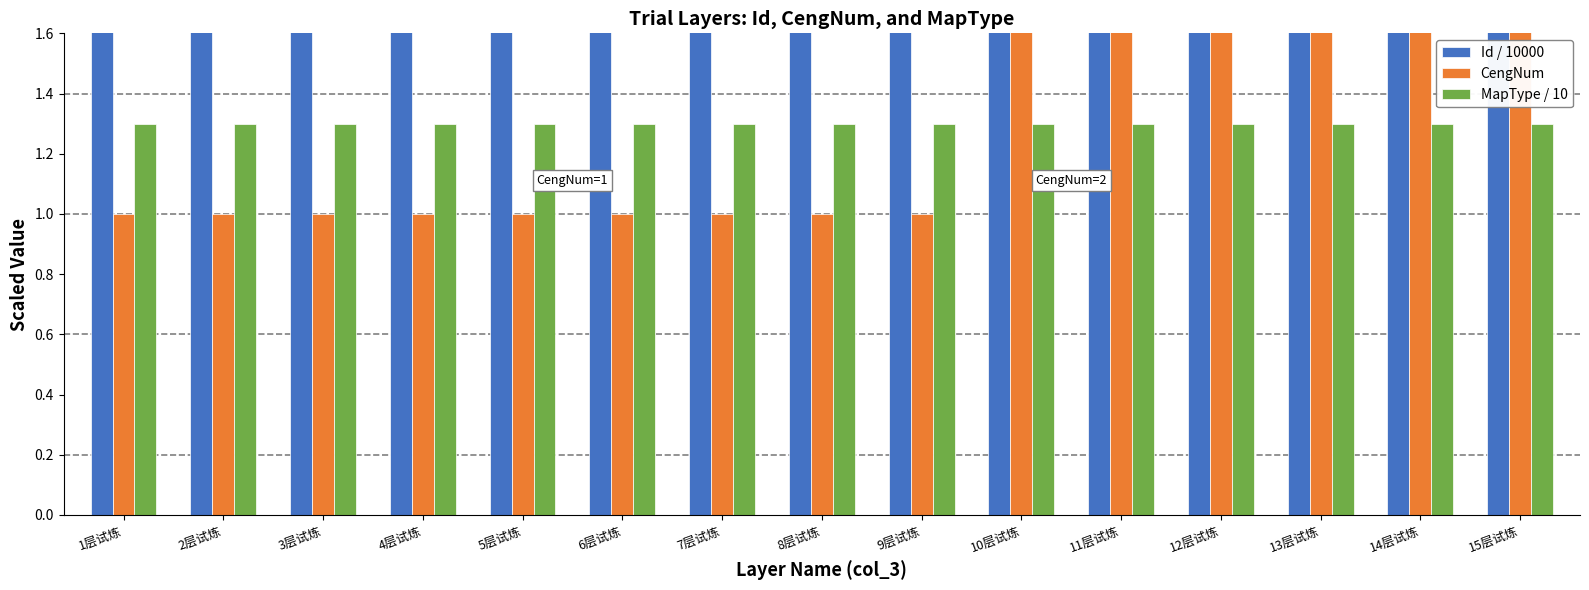

Which category has the lowest value in the Id / 10000 series?

1层试炼